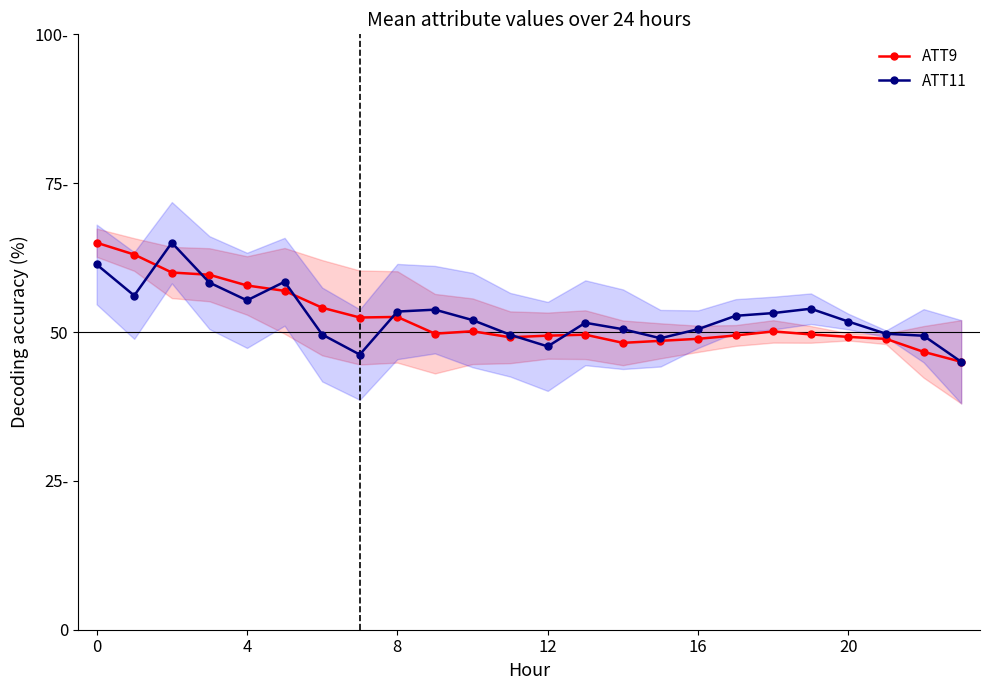

At which category does ATT9 reach its first local valley?

7